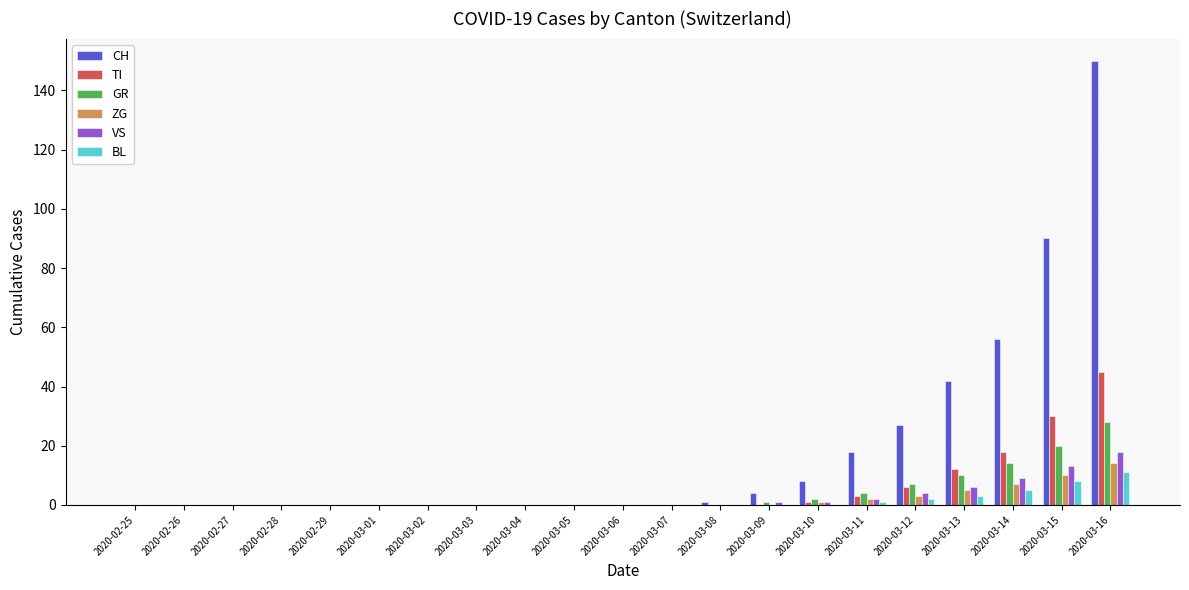

Is it true that BL equals -7 at 2020-03-04?

False